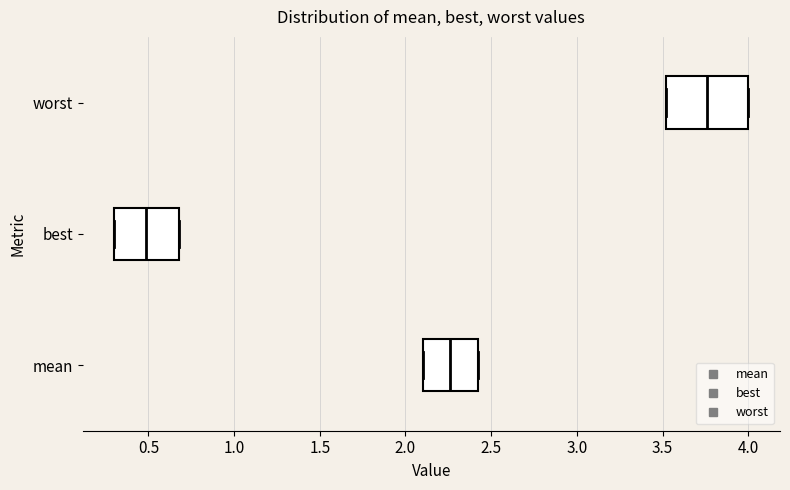

Comparing the boxes themselves (not the whiskers), which one is the widest?

worst